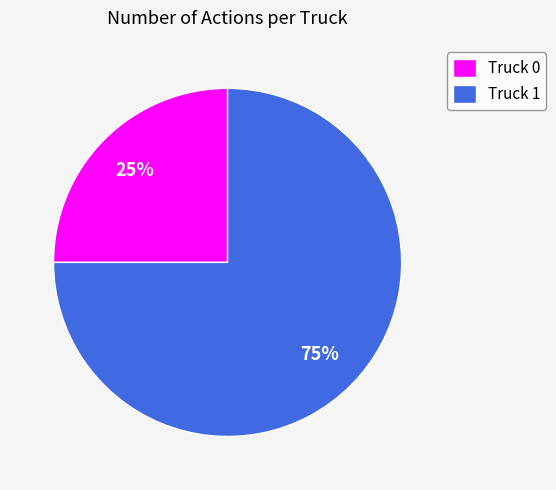

To the nearest percent, what is the average slice percentage?

50%